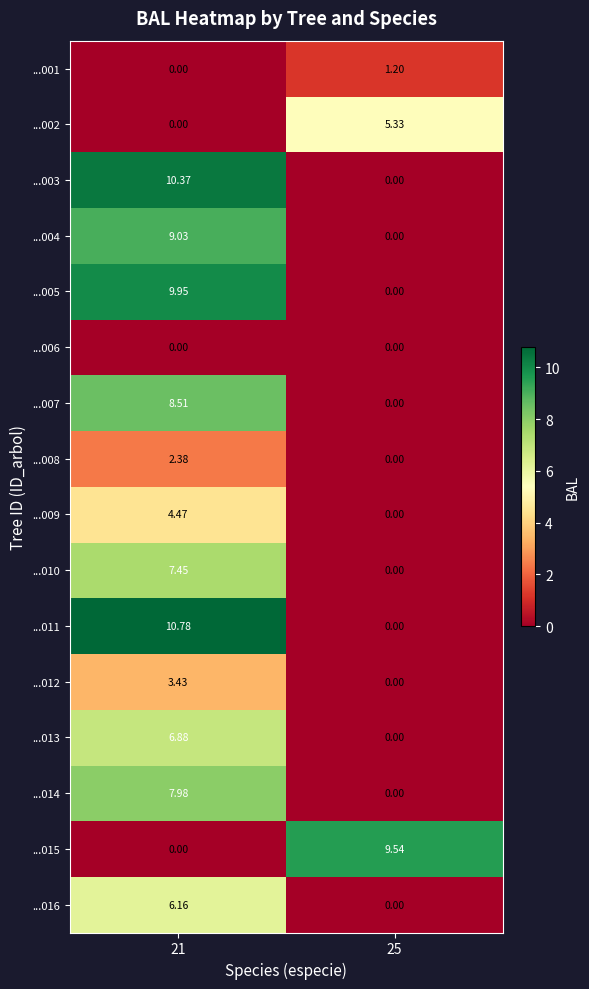

List the series in order of their peak value, highest first.

...011, ...003, ...005, ...015, ...004, ...007, ...014, ...010, ...013, ...016, ...002, ...009, ...012, ...008, ...001, ...006